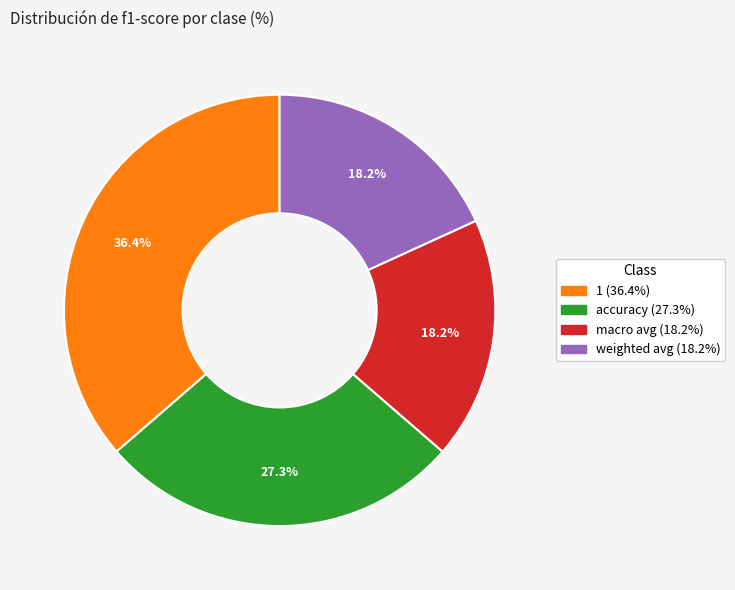

Is there a majority slice in this chart?

No